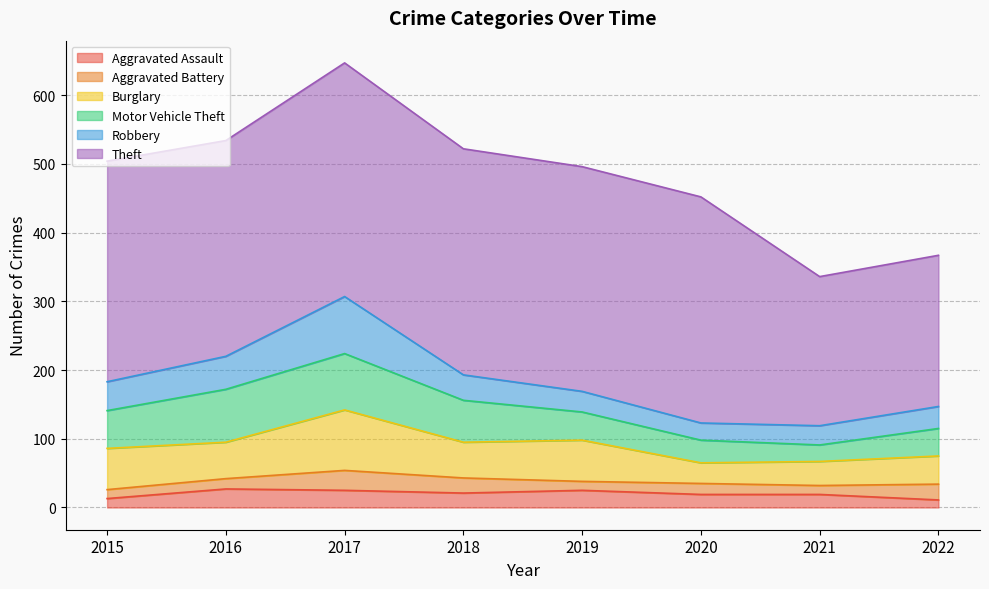

What is the sum of the Aggravated Assault values at 2021 and 2022?

30